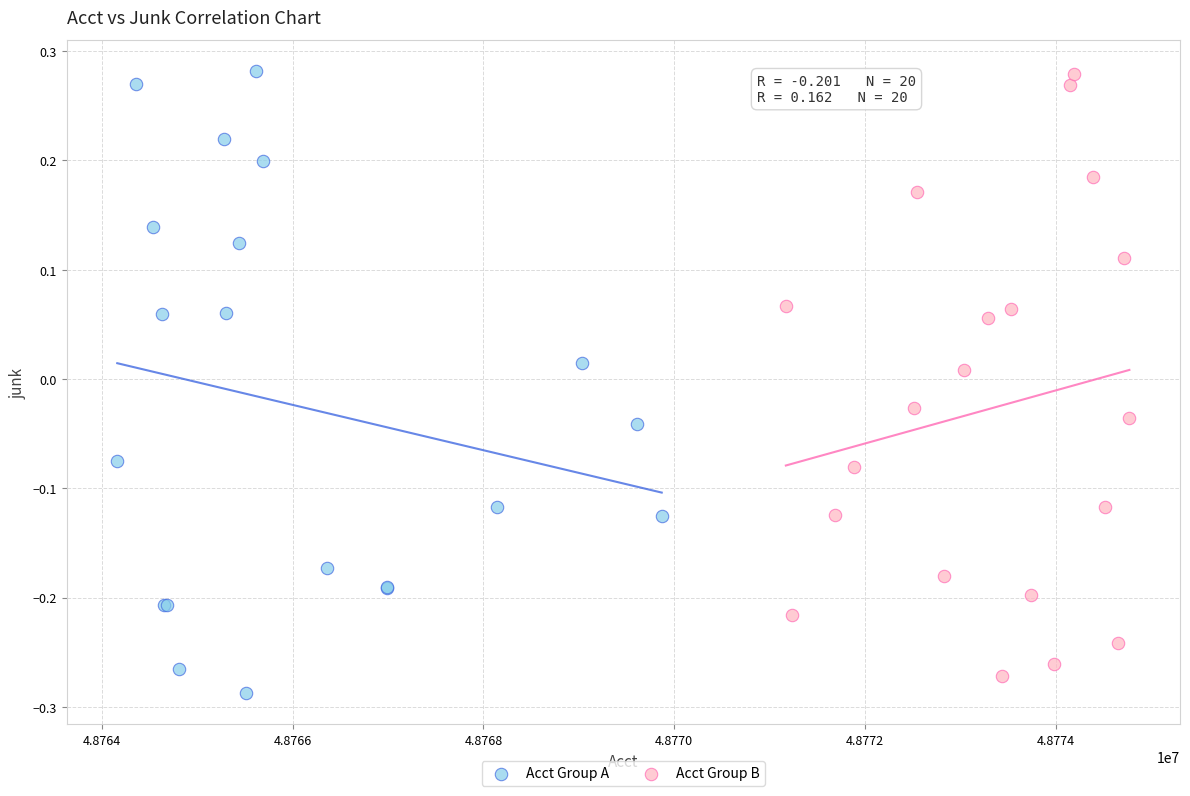

Which series contains the lowest Y value?

Acct Group A